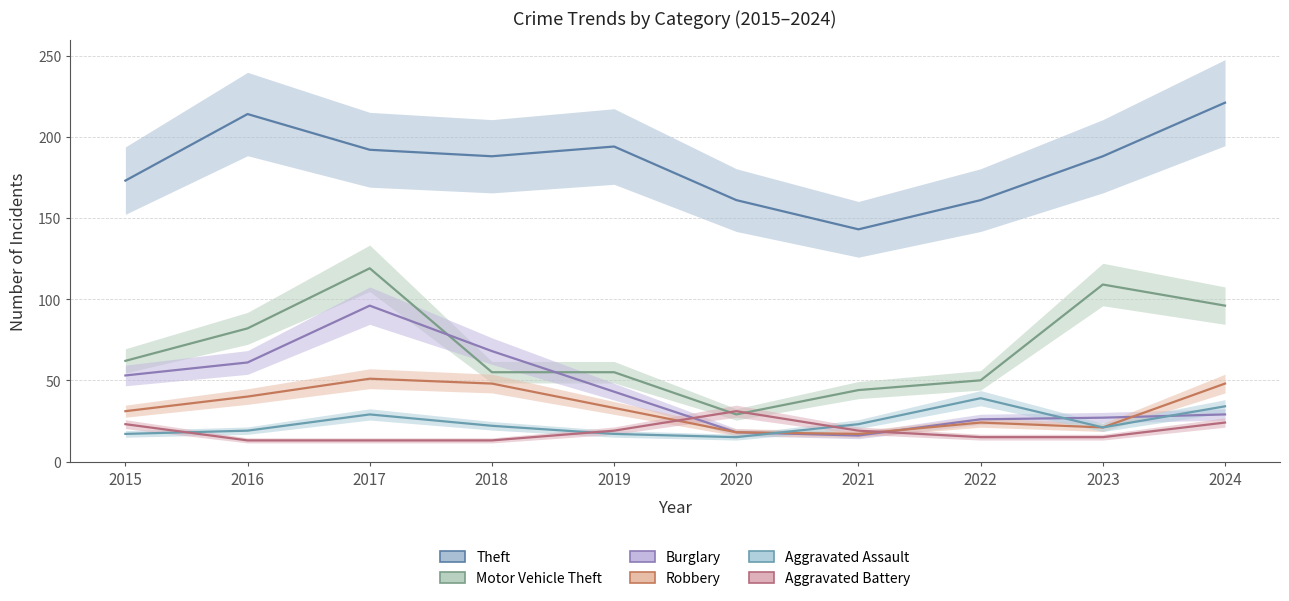

How many times do Aggravated Battery and Robbery cross each other?

2